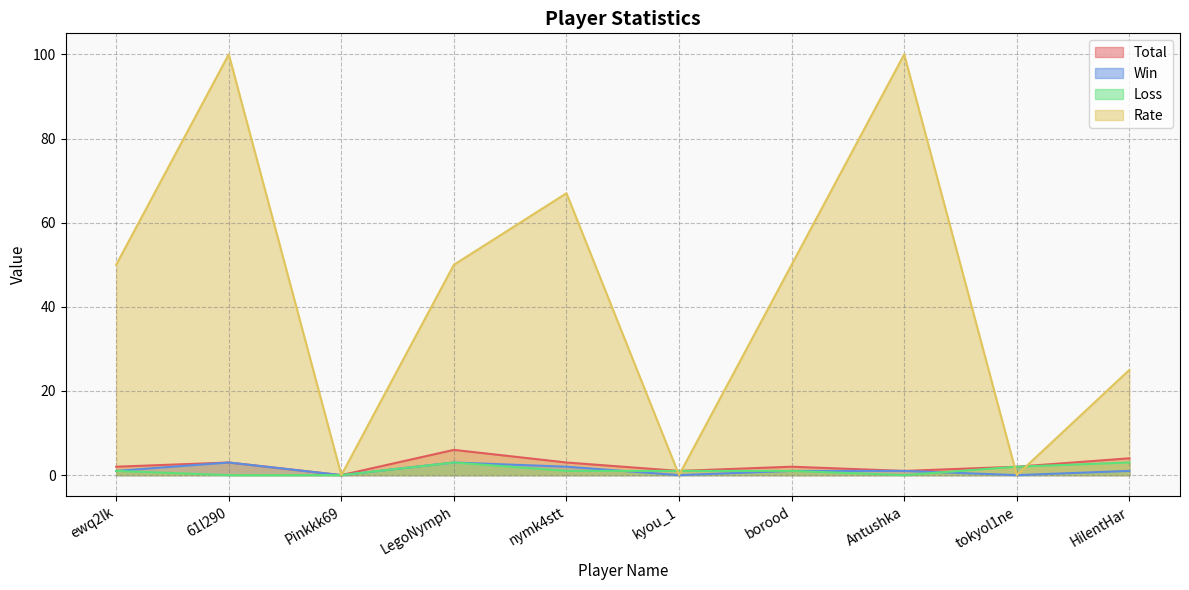

What is the difference between the maximum and minimum values in the Win series?

3